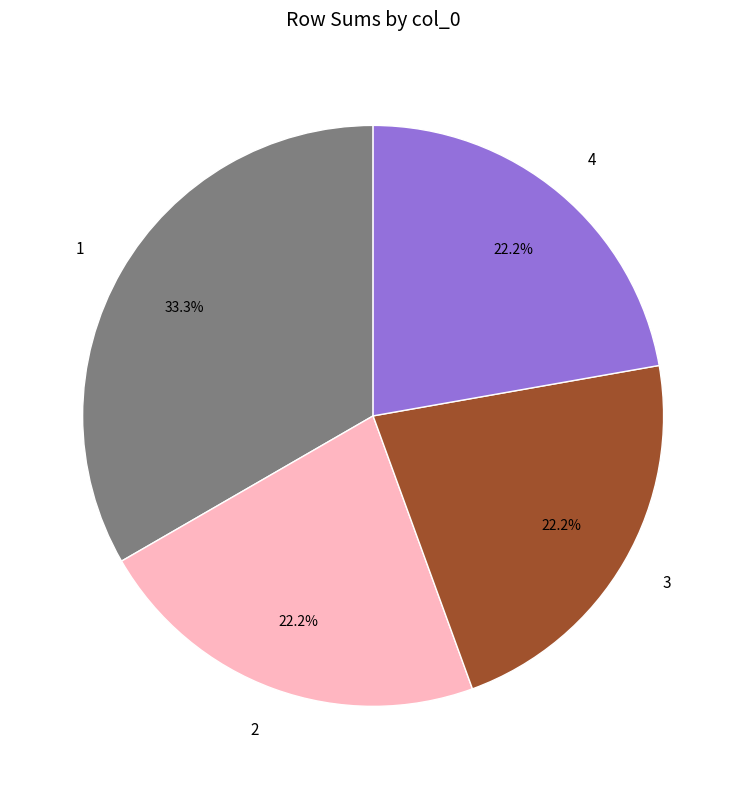

Count the number of slices in the pie.

4